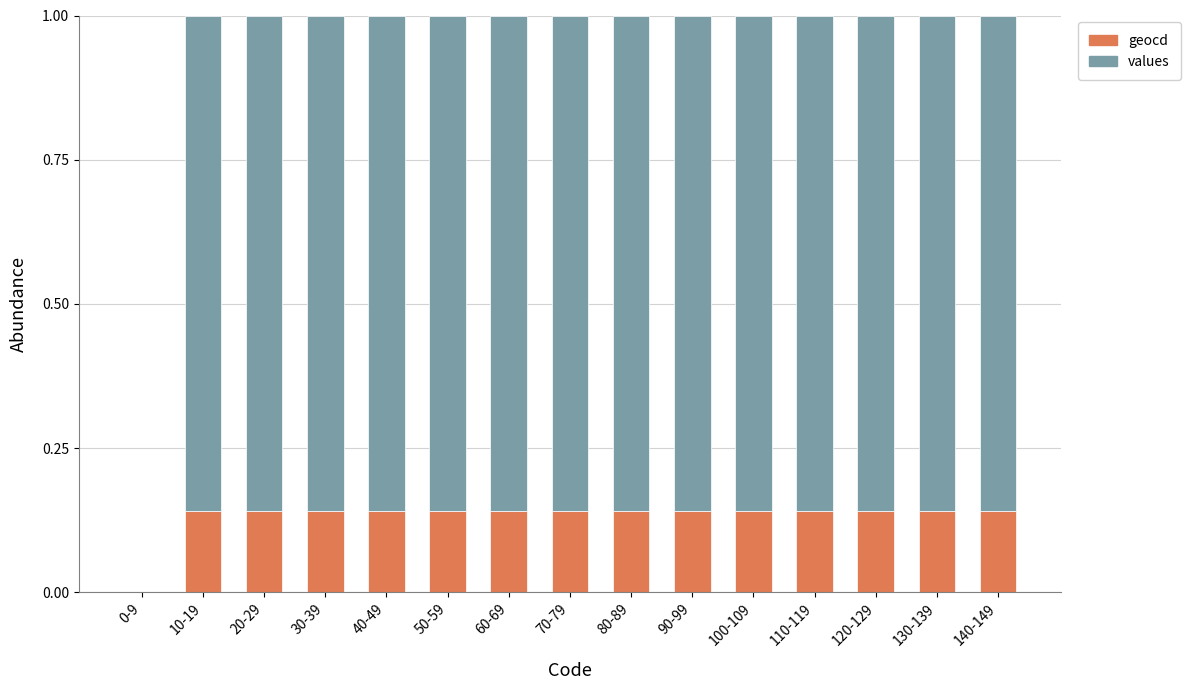

Is it true that geocd equals 0.2 at 90-99?

False